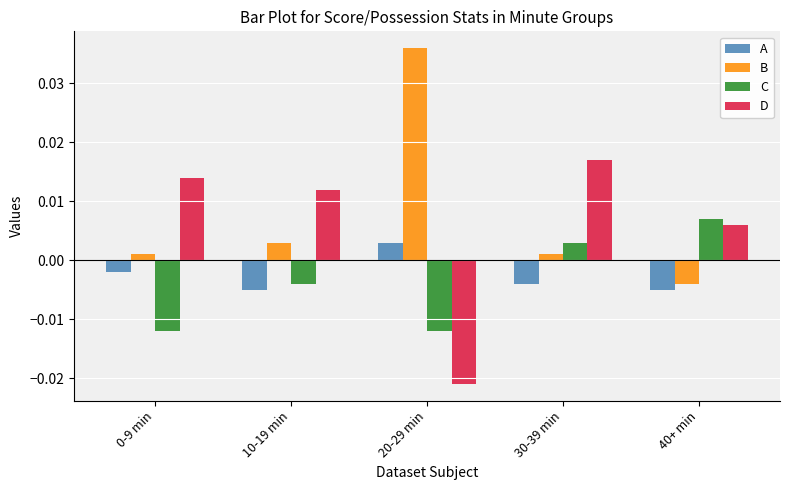

Which category has the lowest value across all series?

20-29 min